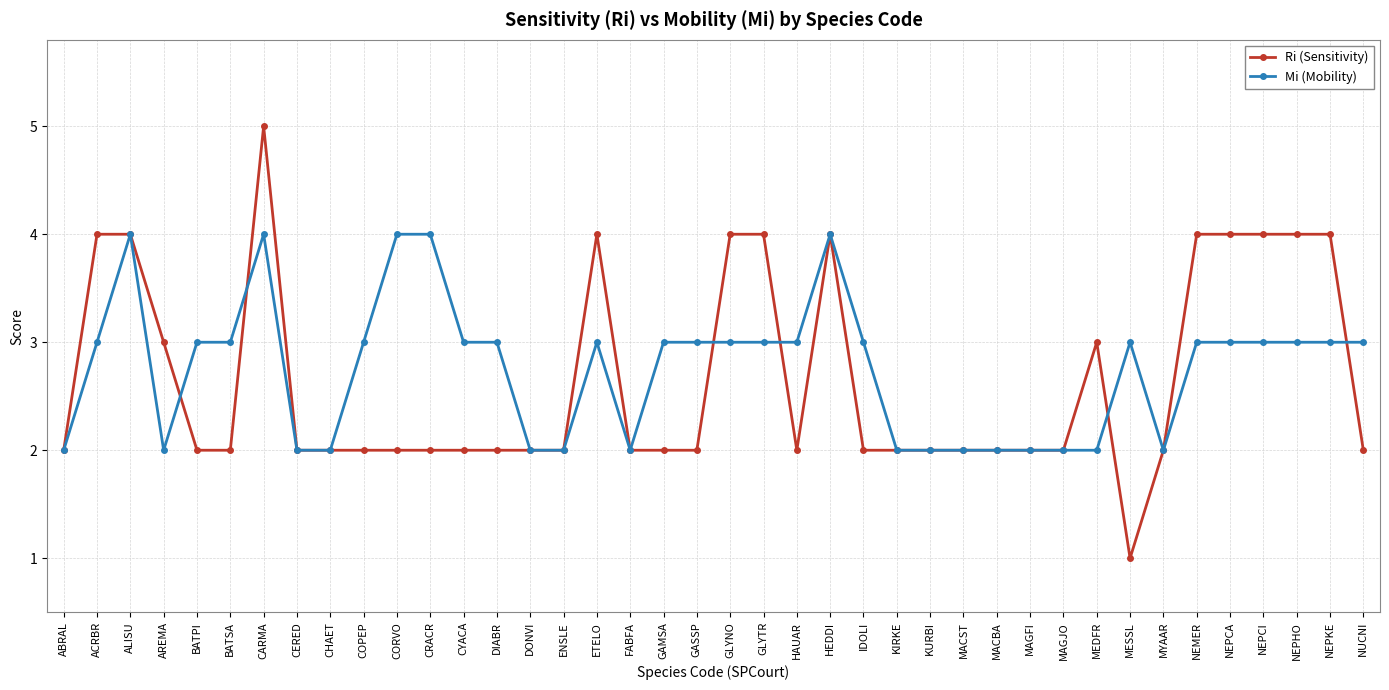

Reading right to left, extract all data points from this chart.

Ri (Sensitivity): NUCNI=2	NEPKE=4	NEPHO=4	NEPCI=4	NEPCA=4	NEMER=4	MYAAR=2	MESSL=1	MEDFR=3	MAGJO=2	MAGFI=2	MACBA=2	MACST=2	KURBI=2	KIRKE=2	IDOLI=2	HEDDI=4	HAUAR=2	GLYTR=4	GLYNO=4	GASSP=2	GAMSA=2	FABFA=2	ETELO=4	ENSLE=2	DONVI=2	DIABR=2	CYACA=2	CRACR=2	CORVO=2	COPEP=2	CHAET=2	CERED=2	CARMA=5	BATSA=2	BATPI=2	AREMA=3	ALISU=4	ACRBR=4	ABRAL=2
Mi (Mobility): NUCNI=3	NEPKE=3	NEPHO=3	NEPCI=3	NEPCA=3	NEMER=3	MYAAR=2	MESSL=3	MEDFR=2	MAGJO=2	MAGFI=2	MACBA=2	MACST=2	KURBI=2	KIRKE=2	IDOLI=3	HEDDI=4	HAUAR=3	GLYTR=3	GLYNO=3	GASSP=3	GAMSA=3	FABFA=2	ETELO=3	ENSLE=2	DONVI=2	DIABR=3	CYACA=3	CRACR=4	CORVO=4	COPEP=3	CHAET=2	CERED=2	CARMA=4	BATSA=3	BATPI=3	AREMA=2	ALISU=4	ACRBR=3	ABRAL=2